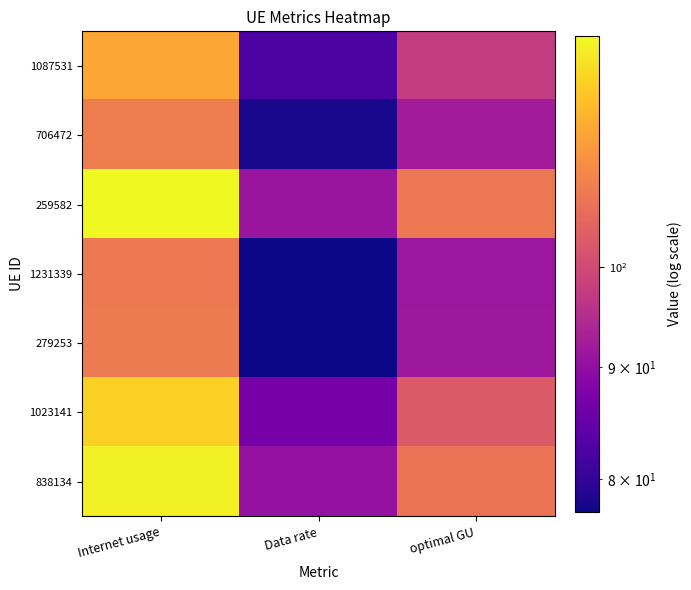

What is the difference between the 706472 values at Internet usage and optimal GU?

16.9